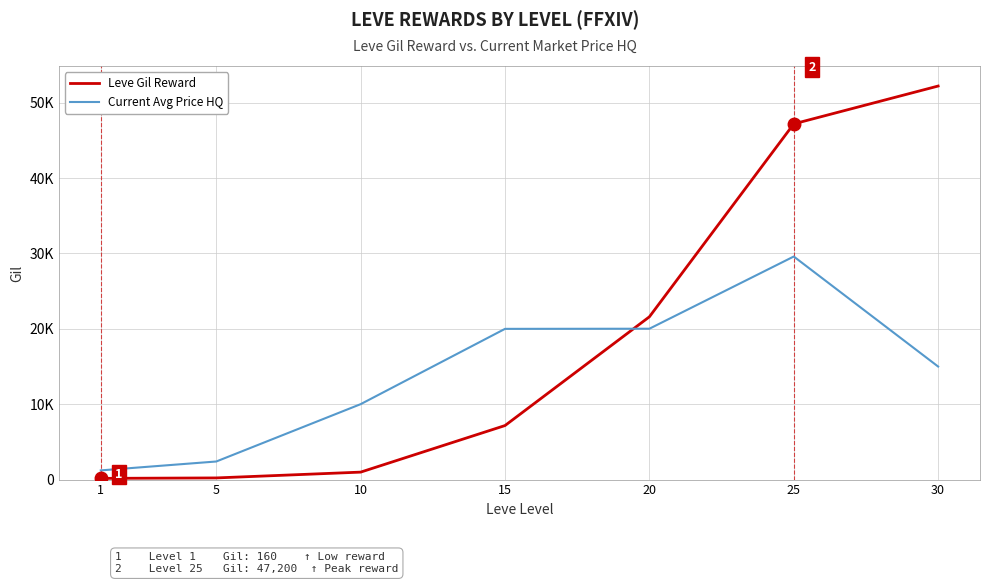

Reading left to right, transcribe all the data shown in this chart.

Leve Gil Reward: 1=160.0	5=220.0	10=990.0	15=7170.0	20=21600.0	25=47200.0	30=52220.0
Current Avg Price HQ: 1=1220.1	5=2400.0	10=10009.0	15=20000.0	20=20018.0	25=29600.0	30=14999.0